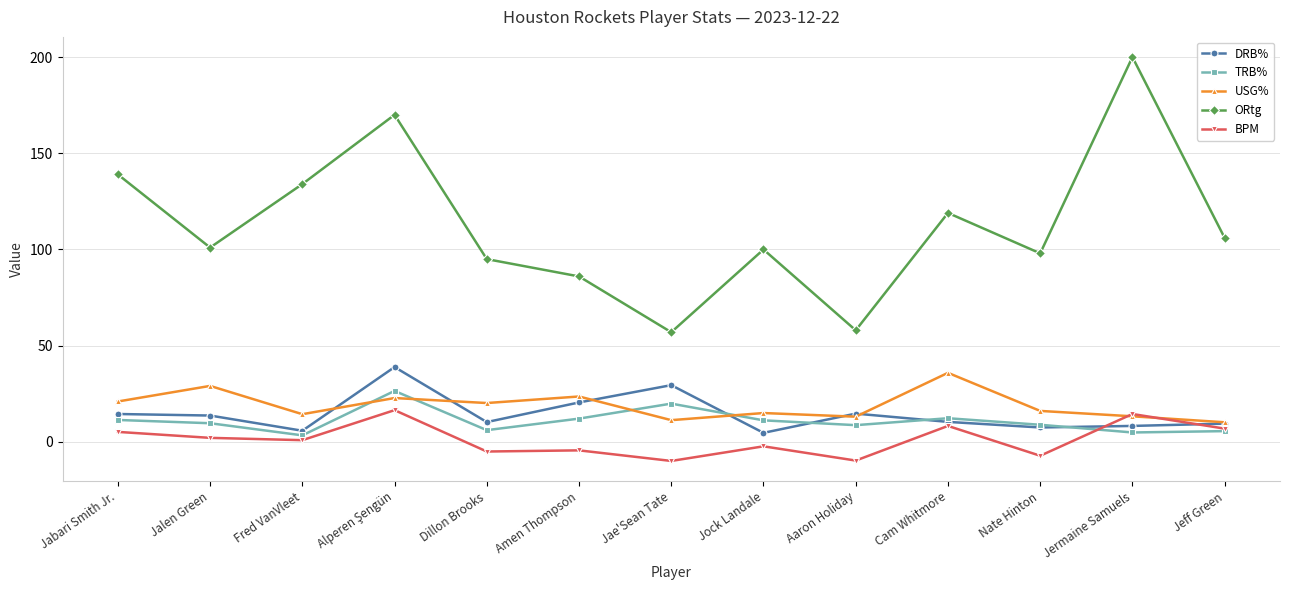

Between Aaron Holiday and Cam Whitmore, which series saw the biggest shift?

ORtg